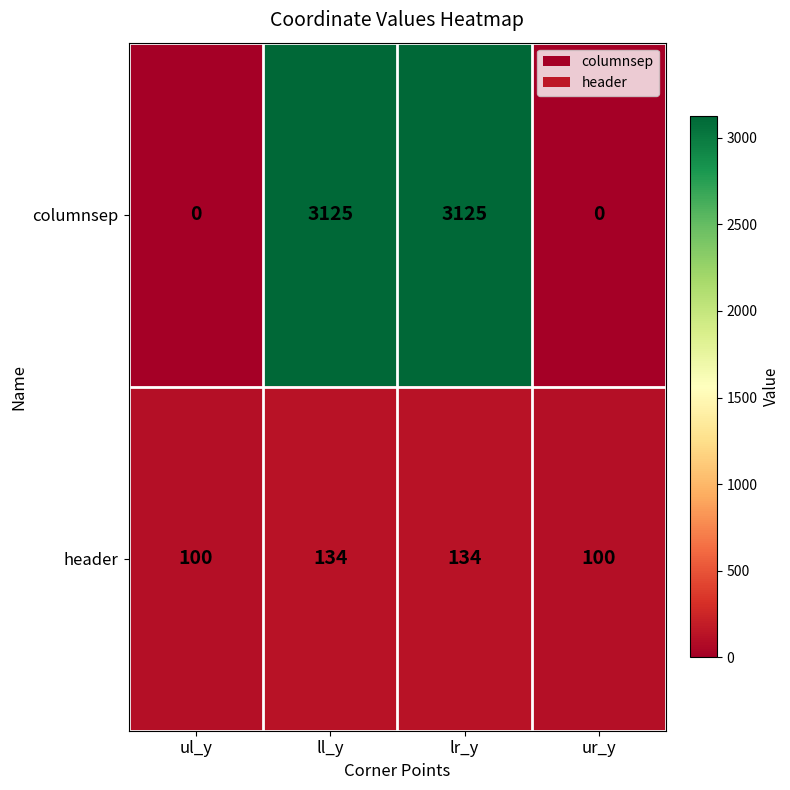

Reading left to right, list all the values displayed in this chart.

columnsep: ul_y=0	ll_y=3125	lr_y=3125	ur_y=0
header: ul_y=100	ll_y=134	lr_y=134	ur_y=100